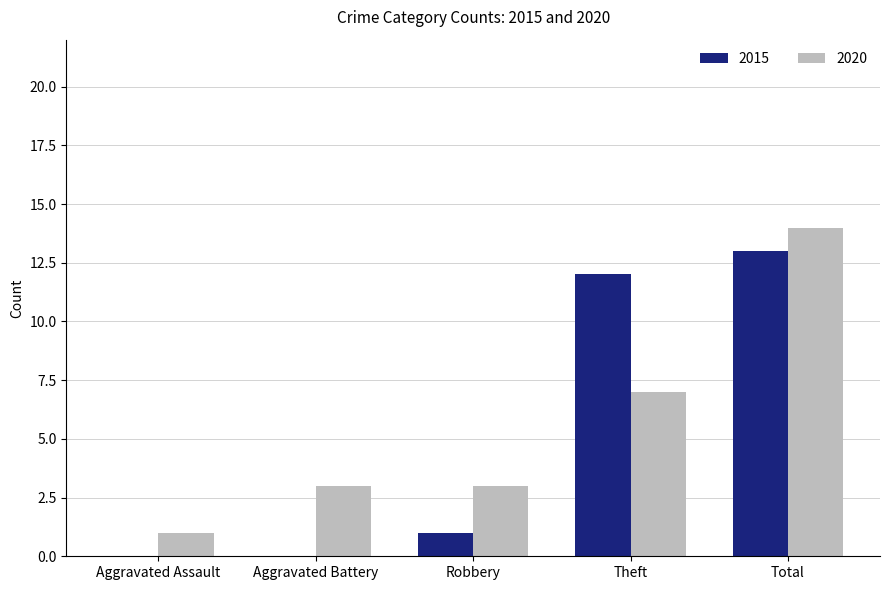

What is the maximum value shown in the chart?

14